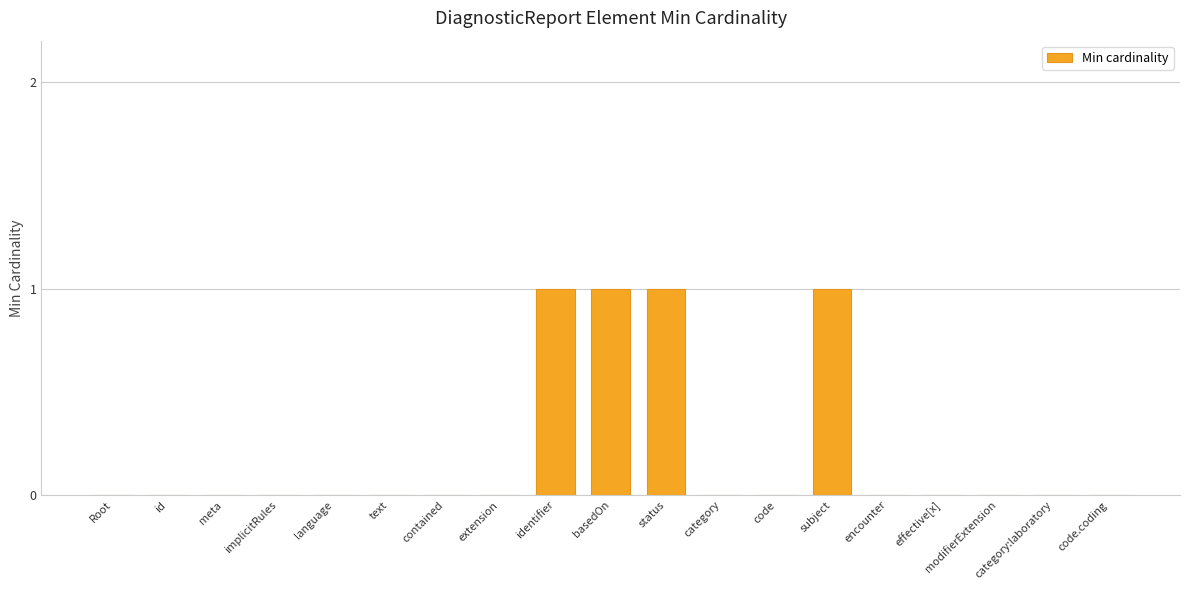

How many data points does each series have?

19